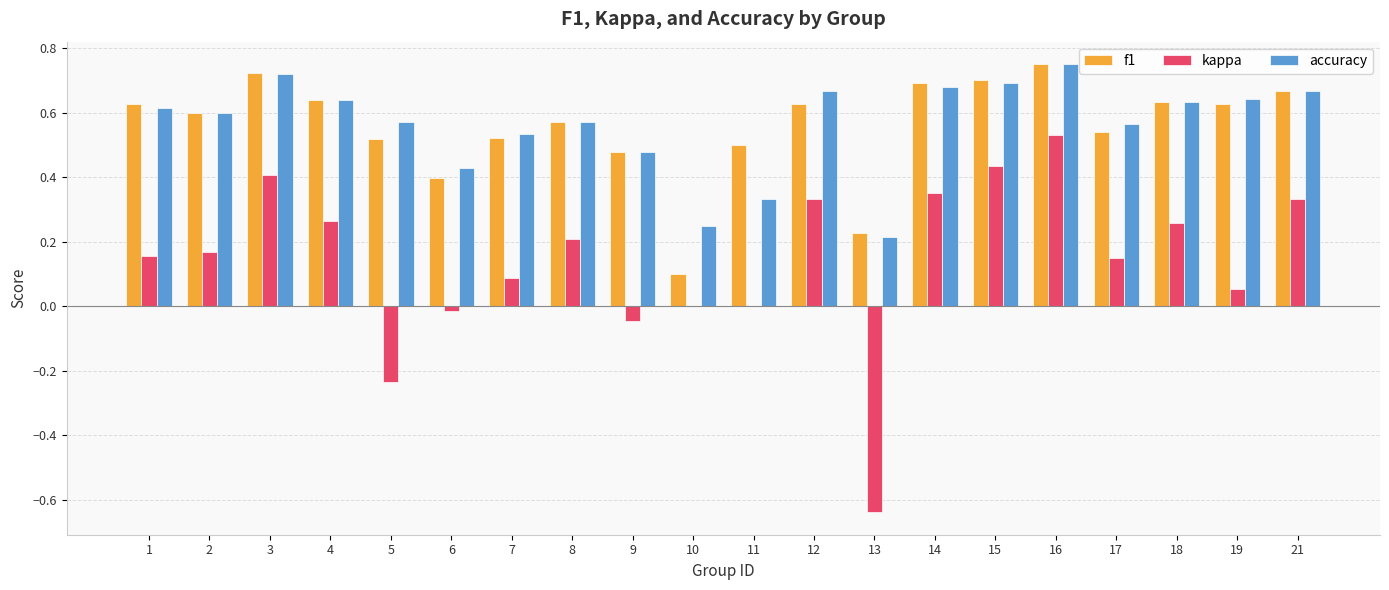

Is the value of kappa at 11 greater than the value of accuracy at 16?

No